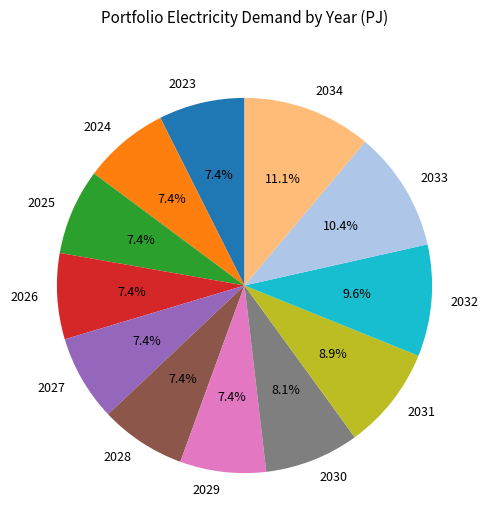

To the nearest percent, what is the combined percentage of 2026 and 2032?

17%